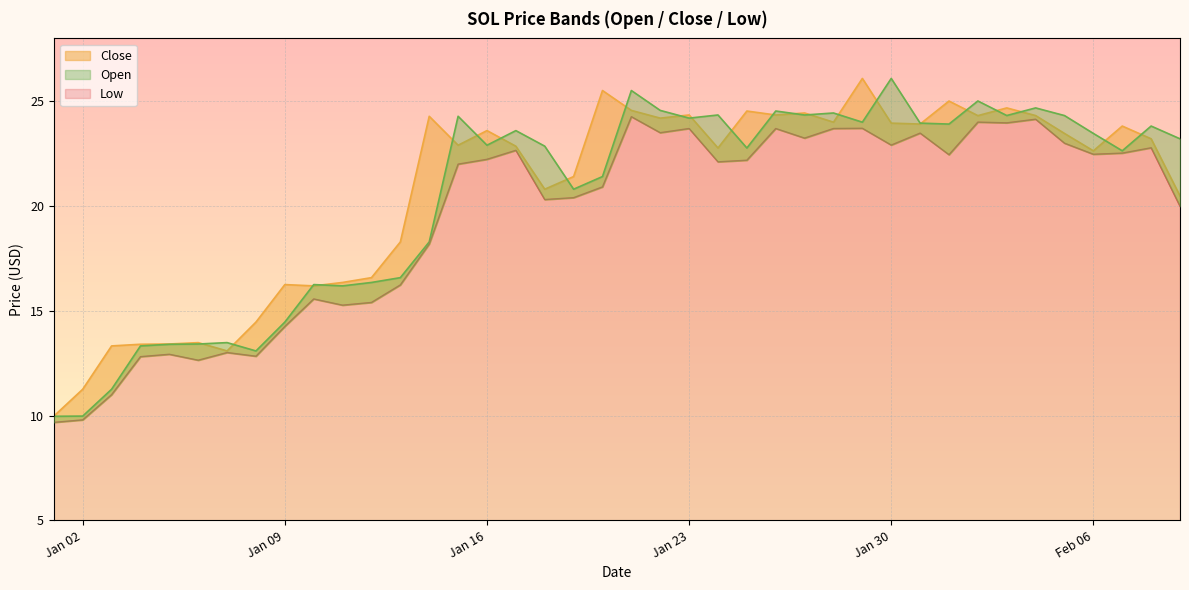

What is the value of the Low point at the 19th from the left?

20.4